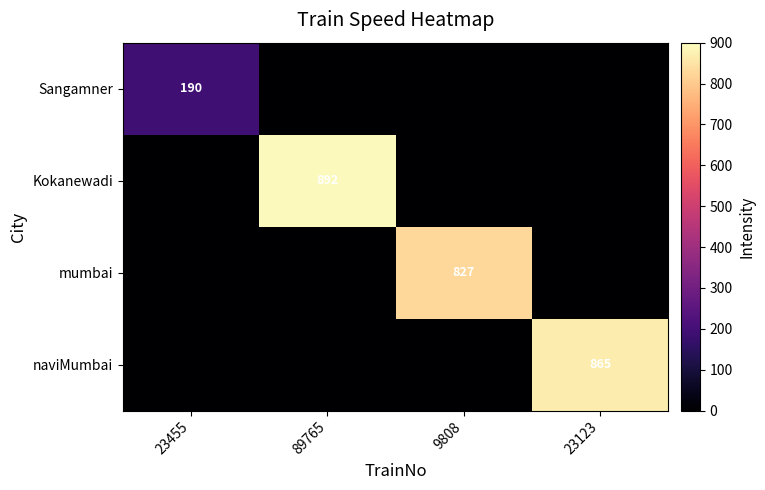

At how many categories does at least one series exceed 310?

3